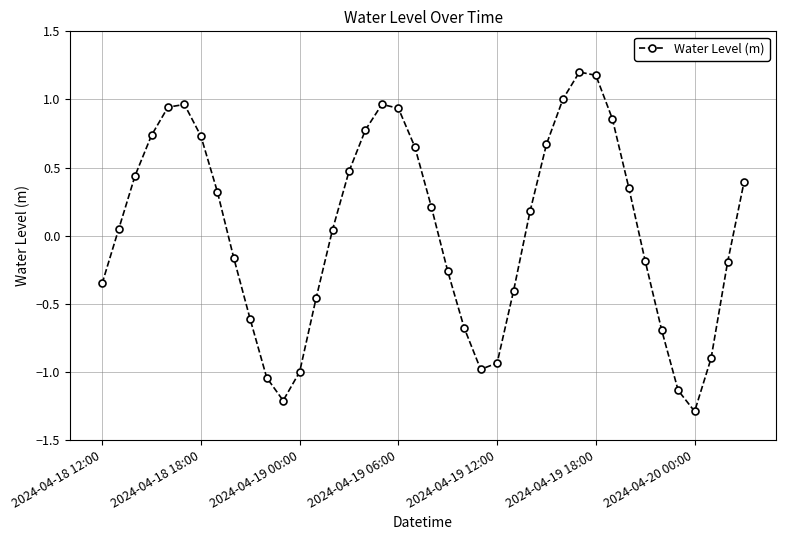

True or false: there are more than 2 points higher than both neighbors.

True